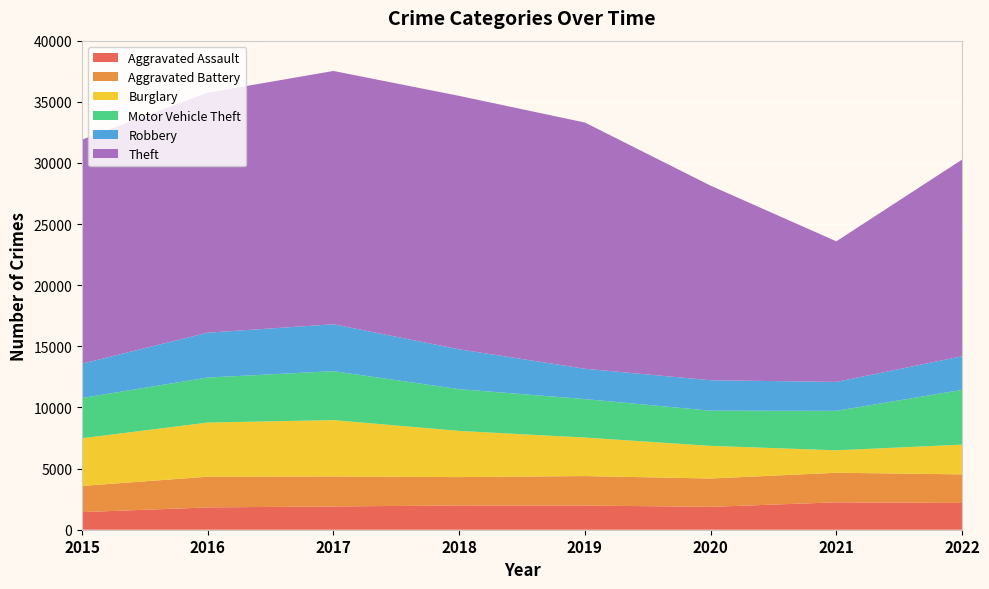

Reading right to left, what are all the values shown in this chart?

Aggravated Assault: 2022=2188	2021=2240	2020=1872	2019=1977	2018=1984	2017=1903	2016=1824	2015=1440
Aggravated Battery: 2022=2340	2021=2419	2020=2317	2019=2412	2018=2320	2017=2455	2016=2515	2015=2139
Burglary: 2022=2430	2021=1836	2020=2670	2019=3148	2018=3778	2017=4608	2016=4426	2015=3900
Motor Vehicle Theft: 2022=4482	2021=3229	2020=2877	2019=3148	2018=3414	2017=4001	2016=3684	2015=3296
Robbery: 2022=2749	2021=2366	2020=2490	2019=2483	2018=3260	2017=3839	2016=3668	2015=2808
Theft: 2022=16084	2021=11499	2020=15915	2019=20136	2018=20728	2017=20716	2016=19629	2015=18325